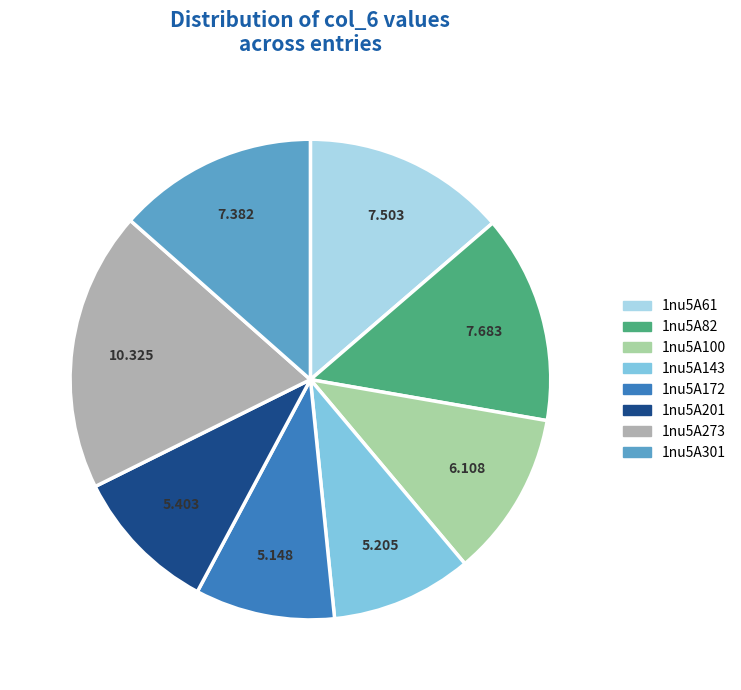

Combined, do 1nu5A273 and 1nu5A201 account for over 50%?

No